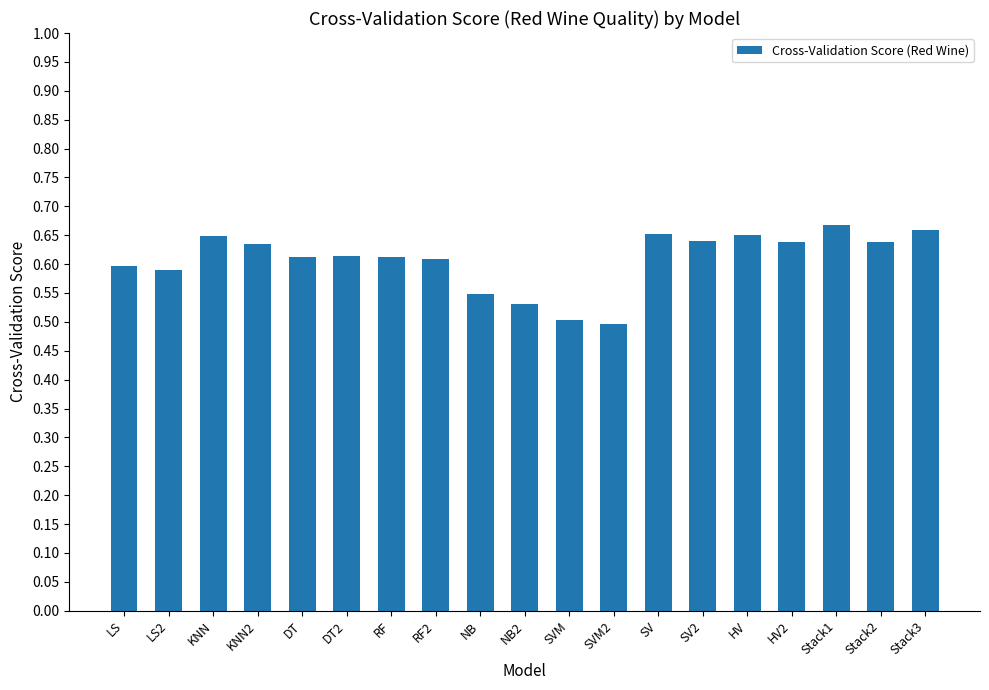

Between DT2 and SV2, which is larger?

SV2